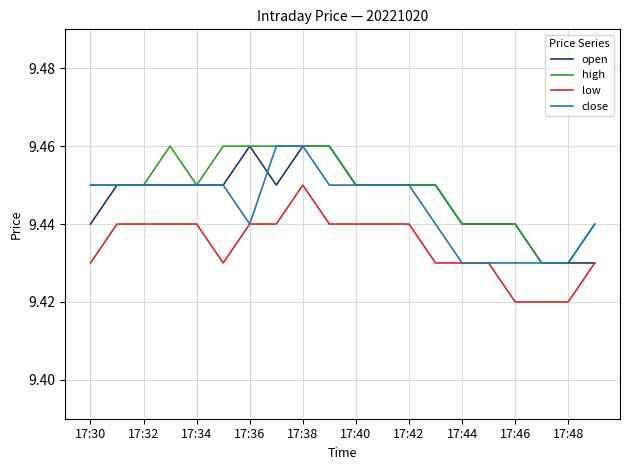

True or false: high and low cross at least once.

False